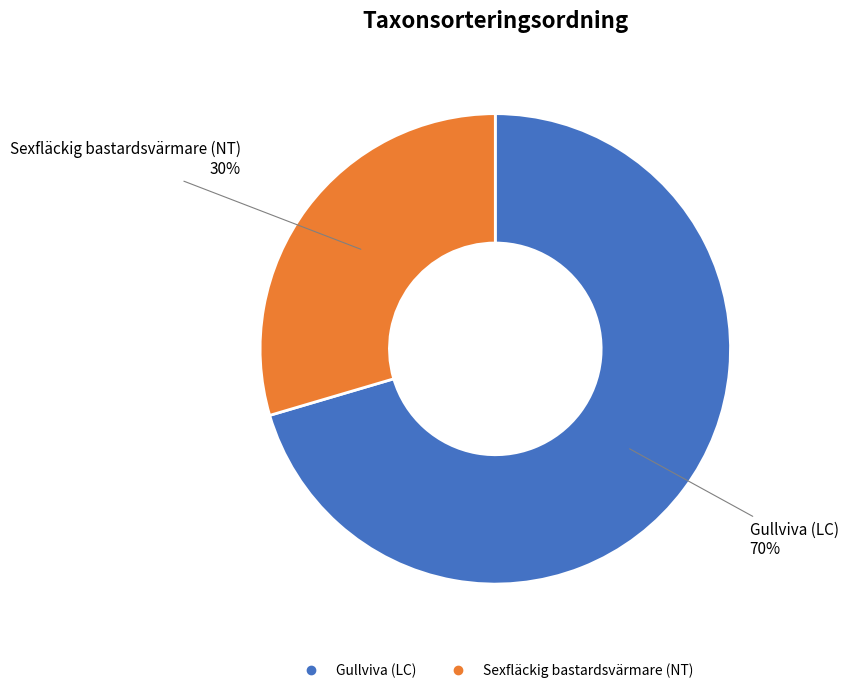

Count the number of slices in the pie.

2